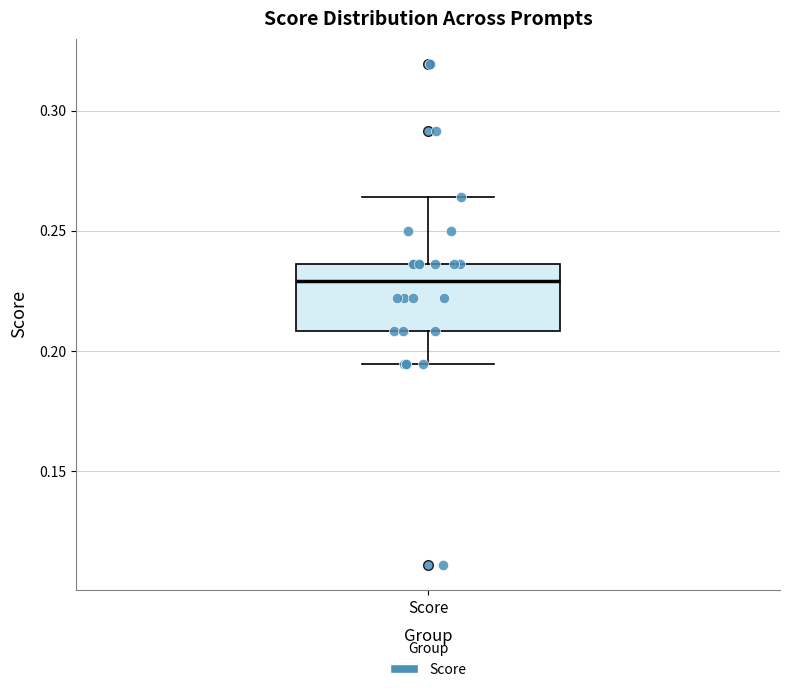

Read this box plot against the y-axis: the position of the median line, the range covered by the box, and the ends of both whiskers. The values are not printed on the chart, so give them approximately, as read against the axis.

median 0.230, box 0.210 to 0.235, whiskers 0.195 to 0.265